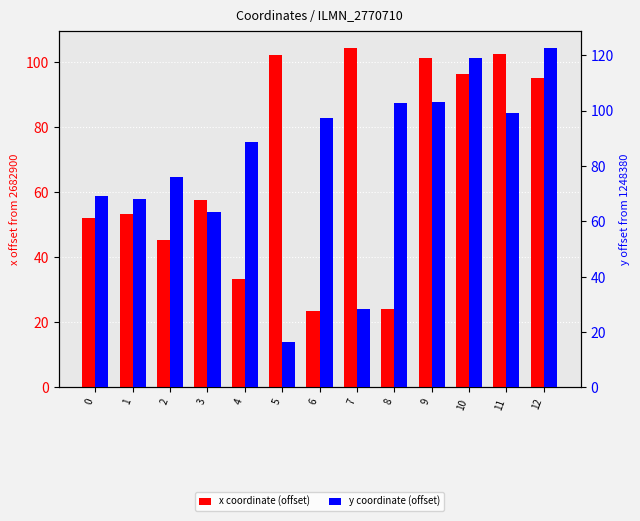

Reading right to left, list all the values displayed in this chart.

x coordinate (offset): 95.0	102.5	96.2	101.3	24.2	104.4	23.5	102.1	33.3	57.6	45.4	53.3	52.2
y coordinate (offset): 122.7	99.2	119.1	103.1	102.7	28.4	97.5	16.5	88.7	63.5	76.2	68.0	69.1